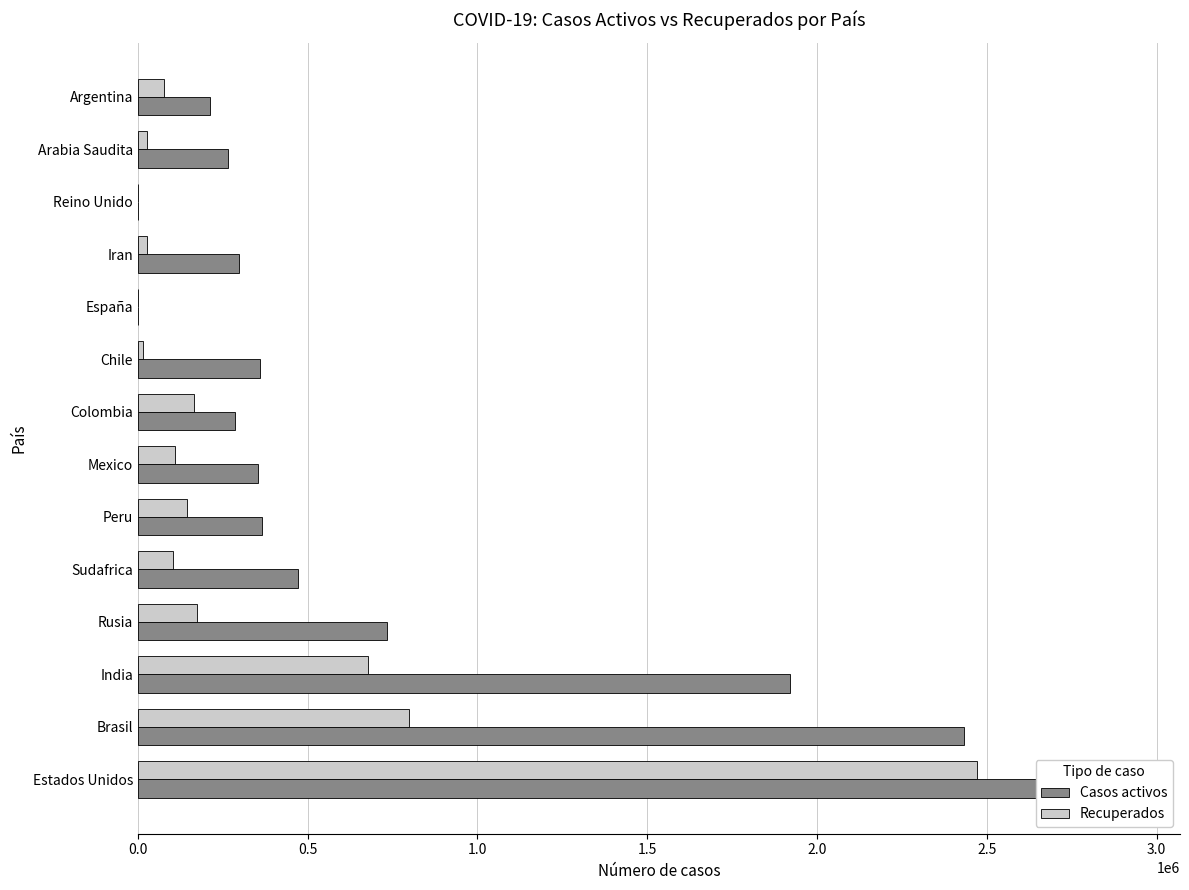

How many data points in Recuperados are above 110304?

6